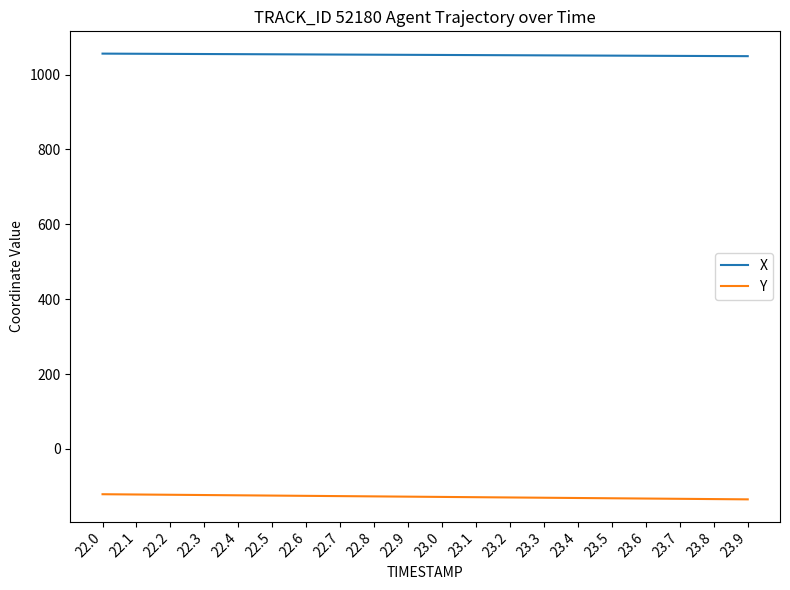

True or false: Y and X intersect in this chart.

False